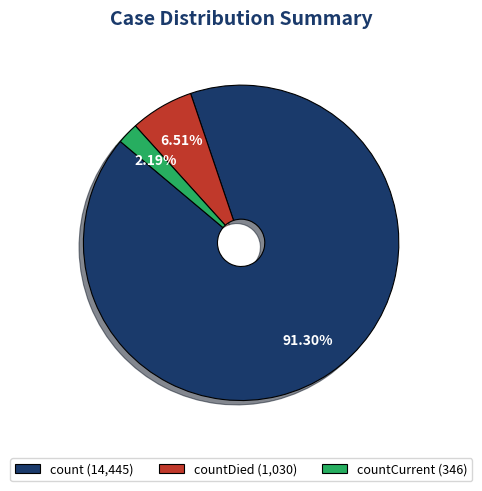

Which category has the biggest portion of the pie?

count (14,445)